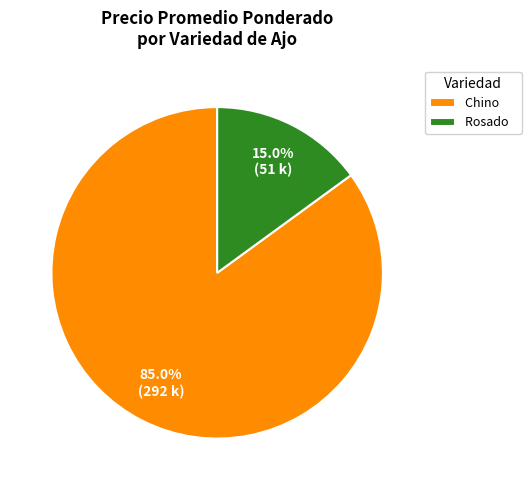

Rank the categories by value from highest to lowest.

Chino, Rosado